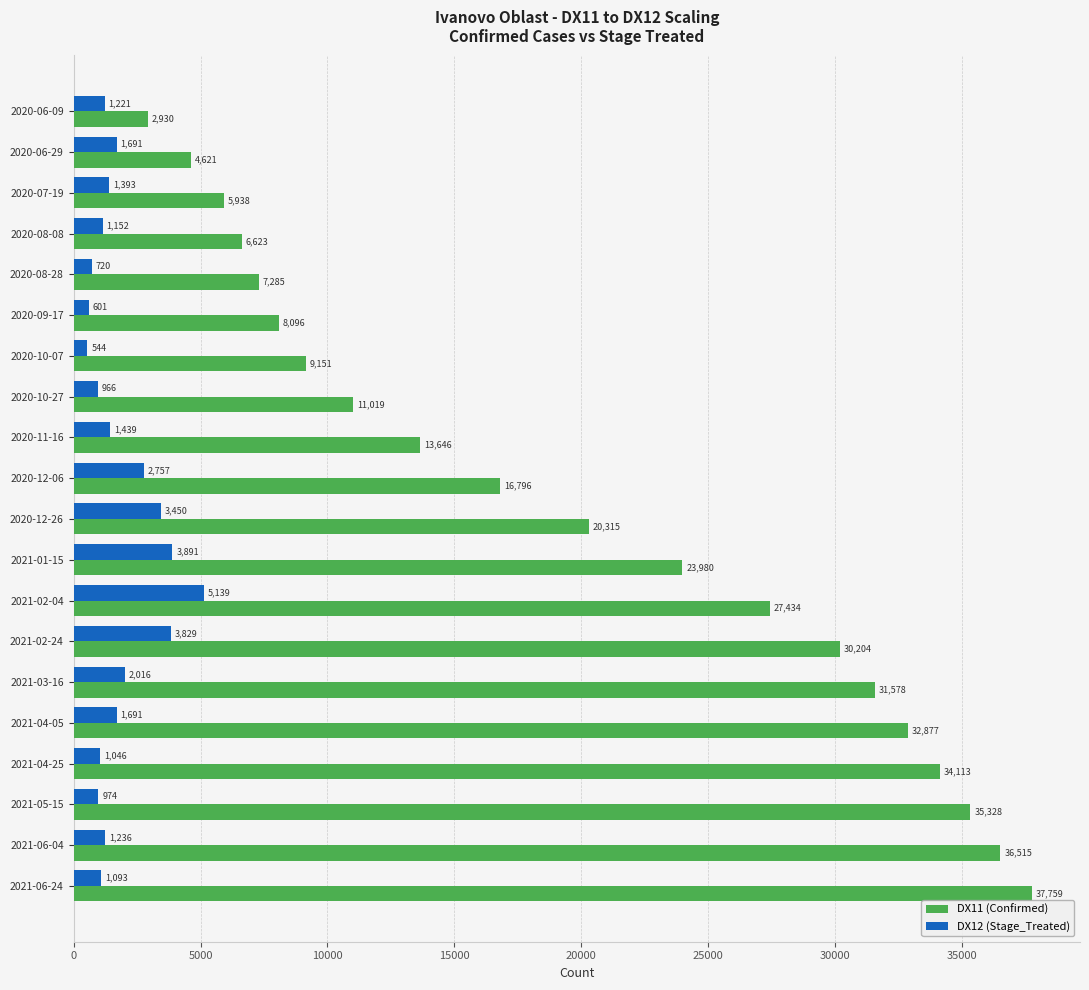

What is the difference between the maximum and minimum values in the DX11 (Confirmed) series?

34829